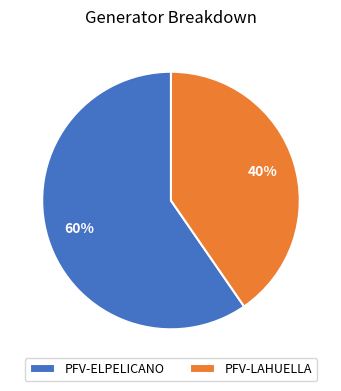

Which has a higher value, PFV-ELPELICANO or PFV-LAHUELLA?

PFV-ELPELICANO